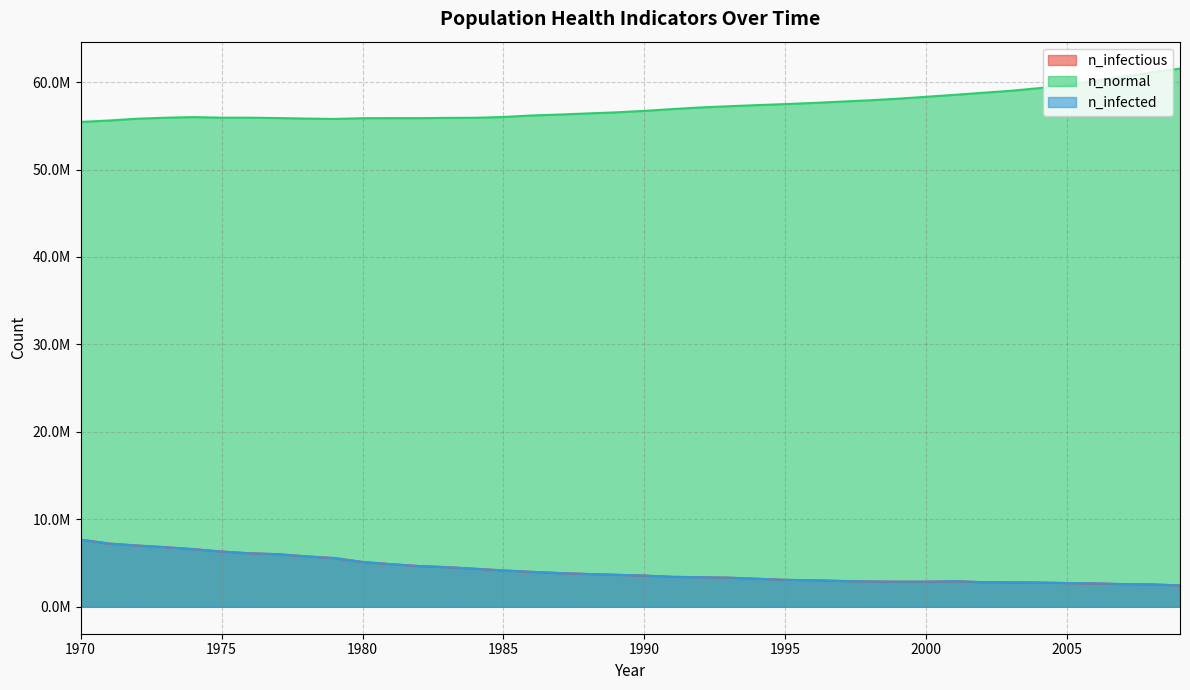

What is the spread (max minus min) of values at 1970?

47761123.0